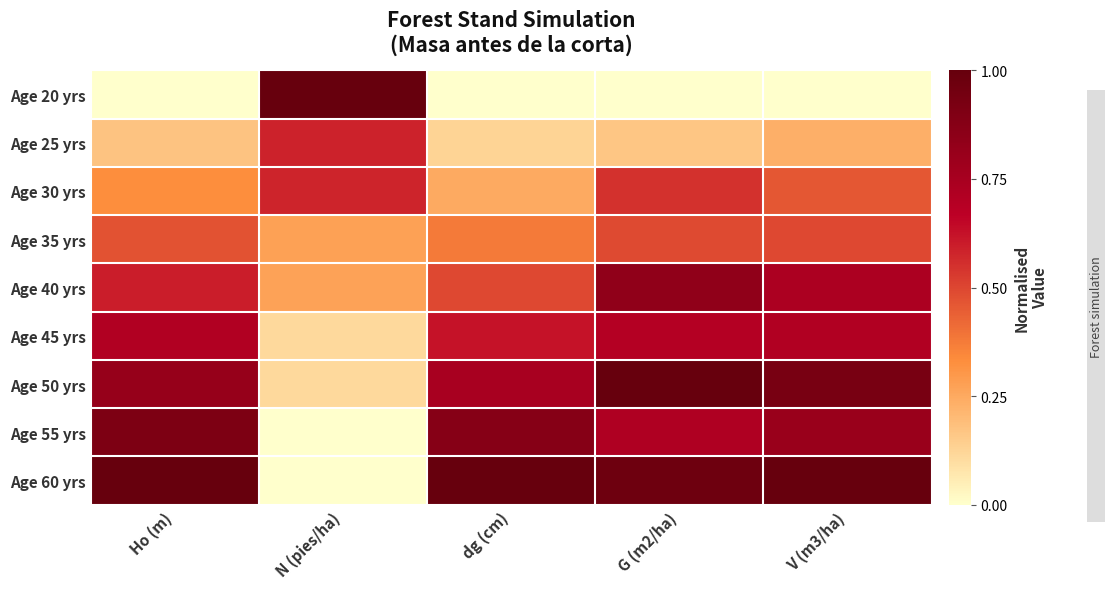

Reading right to left, list all the values displayed in this chart.

Age 20 yrs: V (m3/ha)=0.0	G (m2/ha)=0.0	dg (cm)=0.0	N (pies/ha)=1.0	Ho (m)=0.0
Age 25 yrs: V (m3/ha)=0.2	G (m2/ha)=0.2	dg (cm)=0.1	N (pies/ha)=0.6	Ho (m)=0.2
Age 30 yrs: V (m3/ha)=0.5	G (m2/ha)=0.5	dg (cm)=0.2	N (pies/ha)=0.6	Ho (m)=0.3
Age 35 yrs: V (m3/ha)=0.5	G (m2/ha)=0.5	dg (cm)=0.4	N (pies/ha)=0.3	Ho (m)=0.5
Age 40 yrs: V (m3/ha)=0.7	G (m2/ha)=0.8	dg (cm)=0.5	N (pies/ha)=0.3	Ho (m)=0.6
Age 45 yrs: V (m3/ha)=0.7	G (m2/ha)=0.7	dg (cm)=0.6	N (pies/ha)=0.1	Ho (m)=0.7
Age 50 yrs: V (m3/ha)=0.9	G (m2/ha)=1.0	dg (cm)=0.7	N (pies/ha)=0.1	Ho (m)=0.8
Age 55 yrs: V (m3/ha)=0.8	G (m2/ha)=0.7	dg (cm)=0.9	N (pies/ha)=0.0	Ho (m)=0.9
Age 60 yrs: V (m3/ha)=1.0	G (m2/ha)=1.0	dg (cm)=1.0	N (pies/ha)=0.0	Ho (m)=1.0